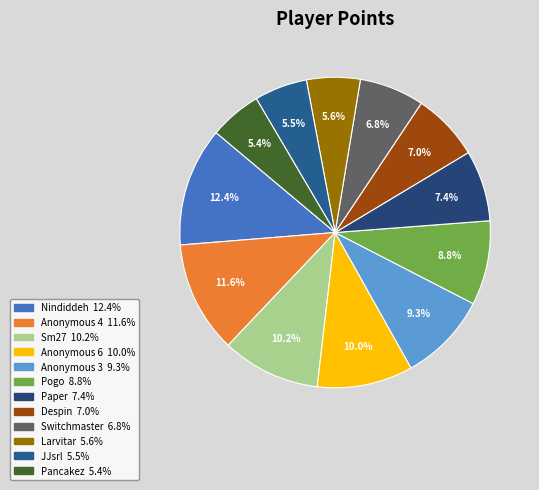

To the nearest percent, what is the difference between the largest and smallest slice percentages?

7%